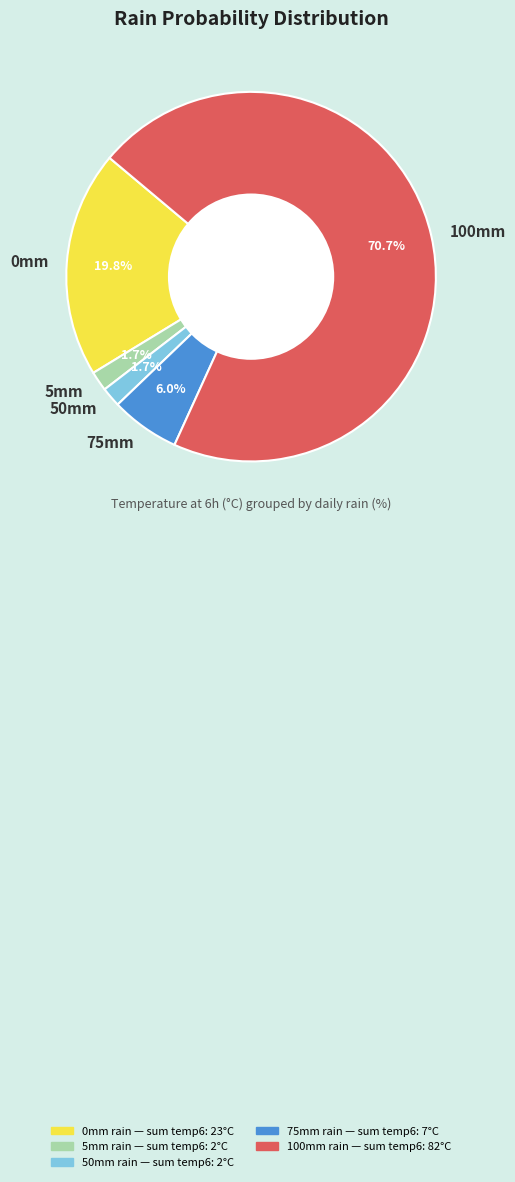

Which has a higher value, 0mm or 75mm?

0mm